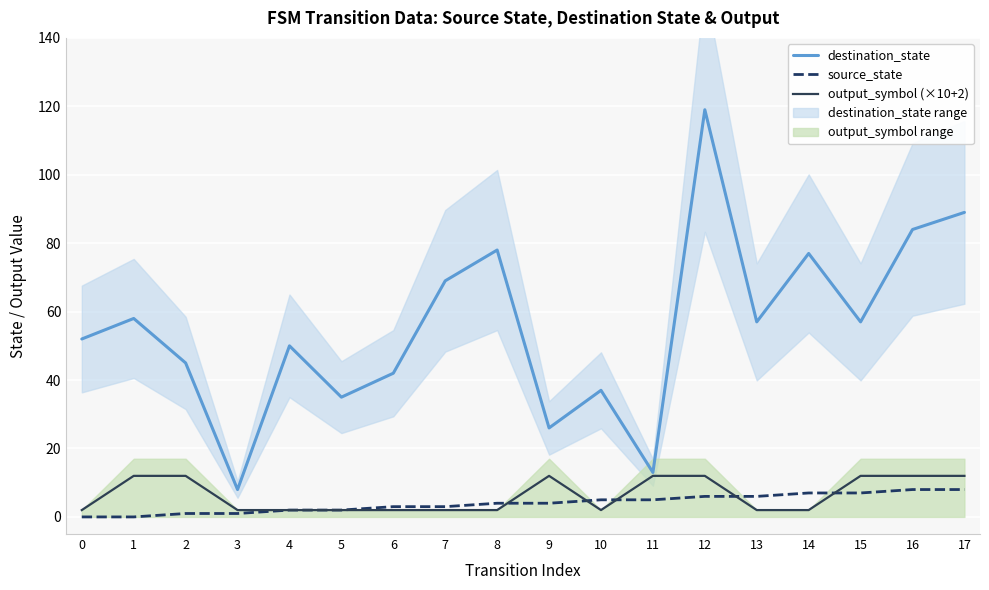

Reading right to left, extract all data points from this chart.

destination_state: 17=89	16=84	15=57	14=77	13=57	12=119	11=13	10=37	9=26	8=78	7=69	6=42	5=35	4=50	3=8	2=45	1=58	0=52
source_state: 17=8	16=8	15=7	14=7	13=6	12=6	11=5	10=5	9=4	8=4	7=3	6=3	5=2	4=2	3=1	2=1	1=0	0=0
output_symbol (×10+2): 17=12	16=12	15=12	14=2	13=2	12=12	11=12	10=2	9=12	8=2	7=2	6=2	5=2	4=2	3=2	2=12	1=12	0=2